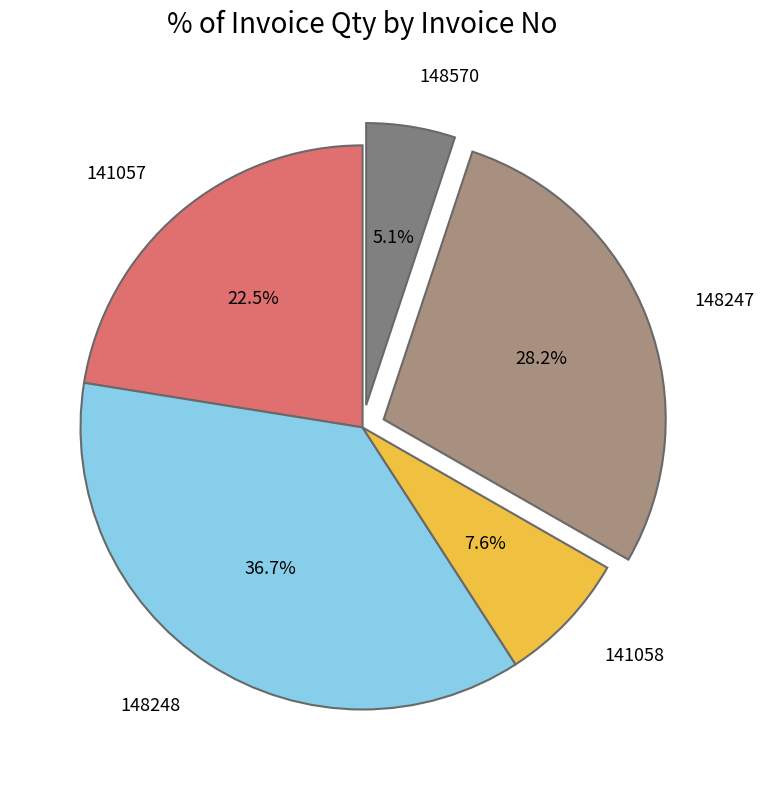

Does 148570 account for over 50% of the chart?

No